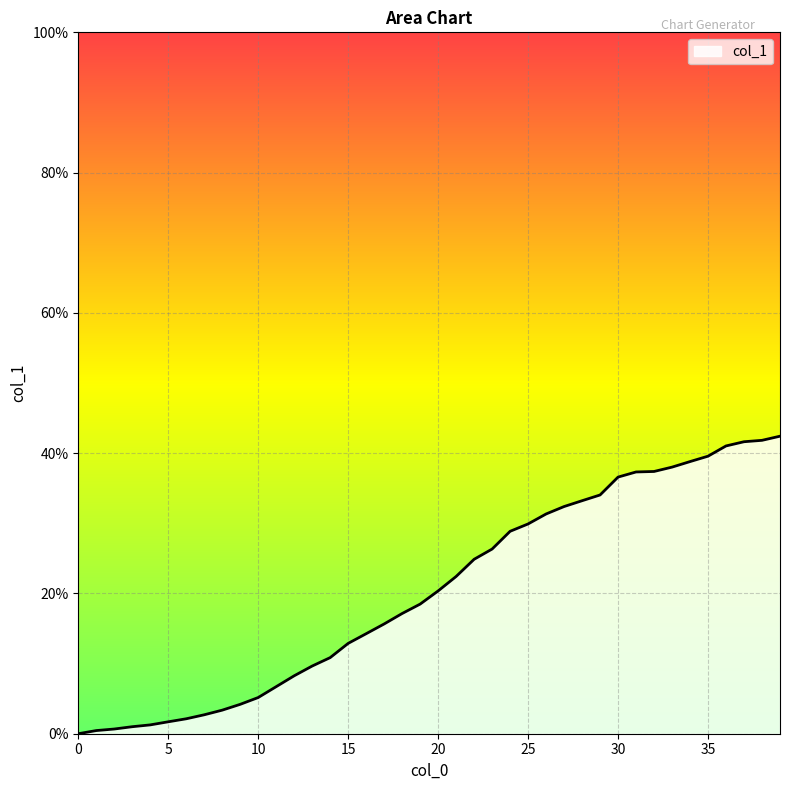

What is the greatest value displayed?

42.4